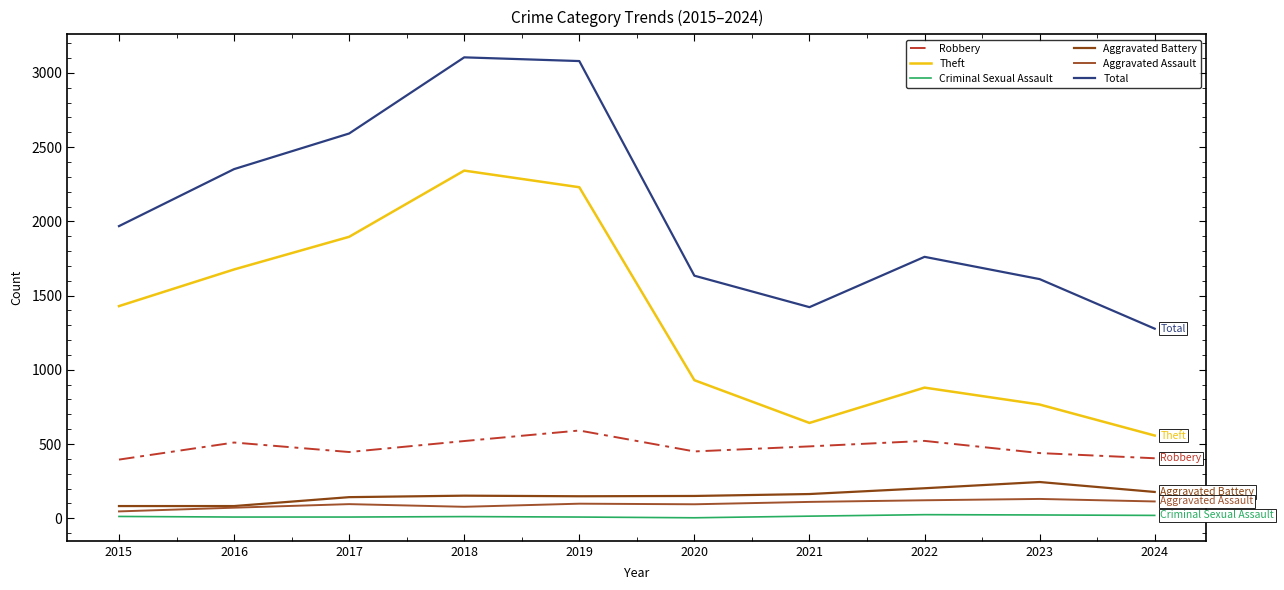

What is the total value across all series at 2020?

3261